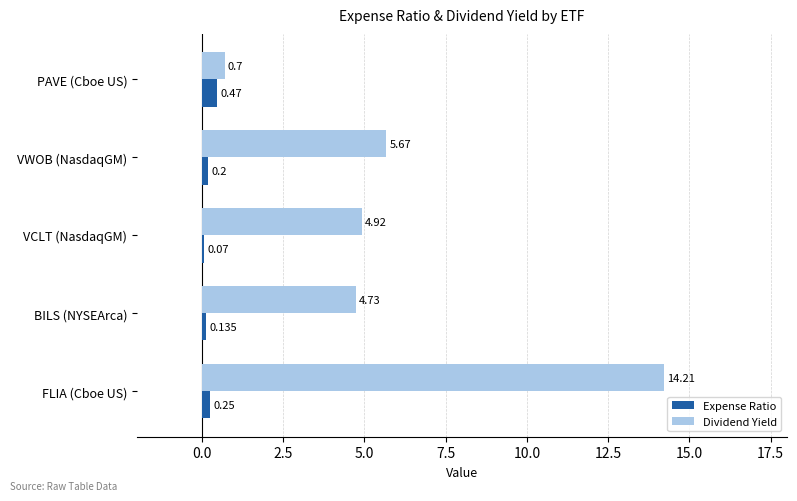

At which category is the sum across all series the highest?

FLIA (Cboe US)